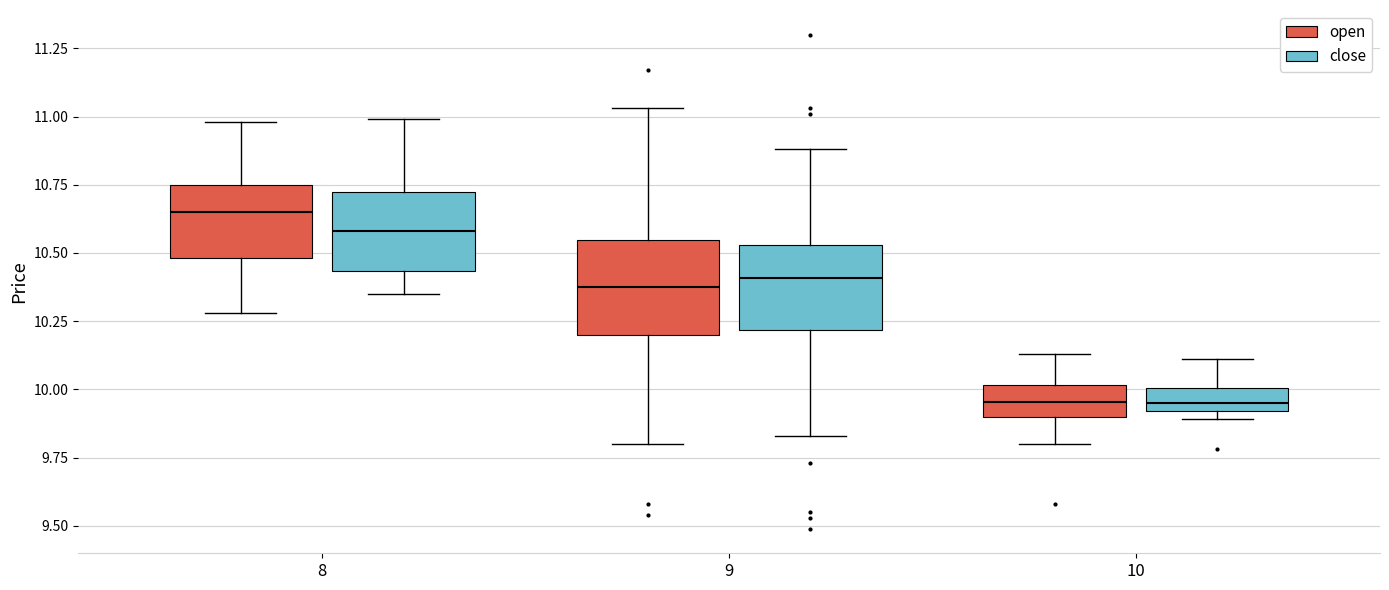

Reading left to right, transcribe this box plot: for each box, give where its median line is, the range the box spans, and where its two whiskers end, as read against the y-axis. The values are not printed on the chart, so give them approximately, as read against the axis.

8 (open): median 10.65, box 10.50 to 10.75, whiskers 10.30 to 11.00
8 (close): median 10.60, box 10.45 to 10.70, whiskers 10.35 to 11.00
9 (open): median 10.40, box 10.20 to 10.55, whiskers 9.80 to 11.05
9 (close): median 10.40, box 10.20 to 10.55, whiskers 9.85 to 10.90
10 (open): median 9.95, box 9.90 to 10.00, whiskers 9.80 to 10.15
10 (close): median 9.95, box 9.90 to 10.00, whiskers 9.90 (just below the box's lower edge) to 10.10